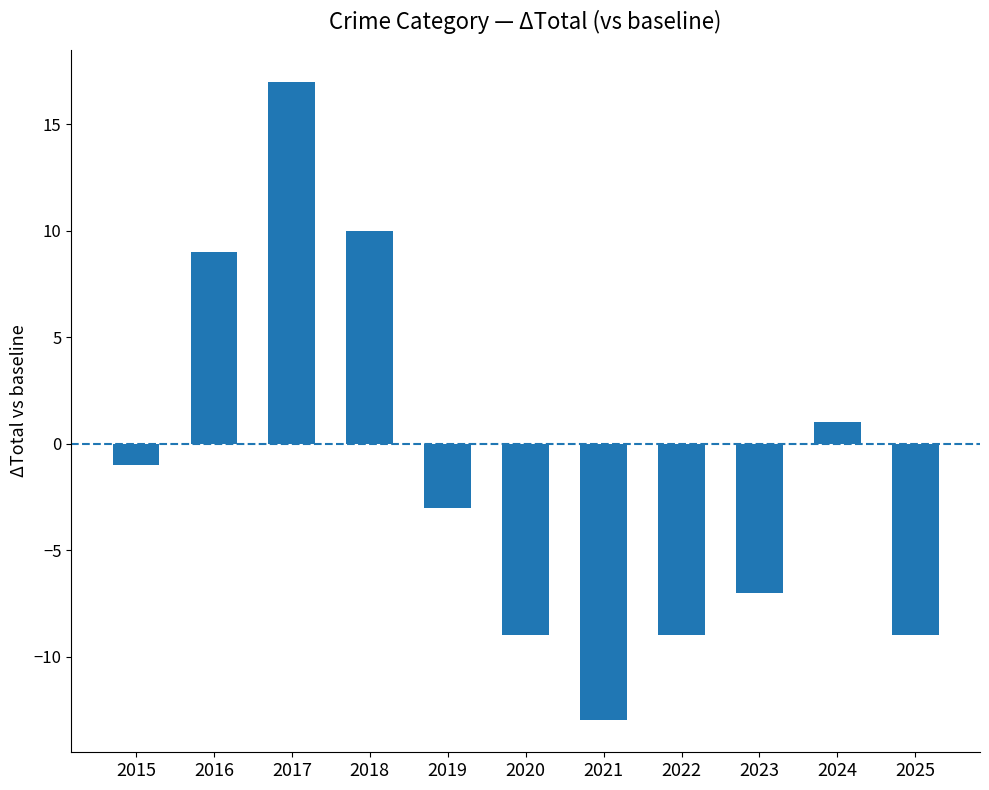

Reading left to right, what are all the values shown in this chart?

2015=-1	2016=9	2017=17	2018=10	2019=-3	2020=-9	2021=-13	2022=-9	2023=-7	2024=1	2025=-9